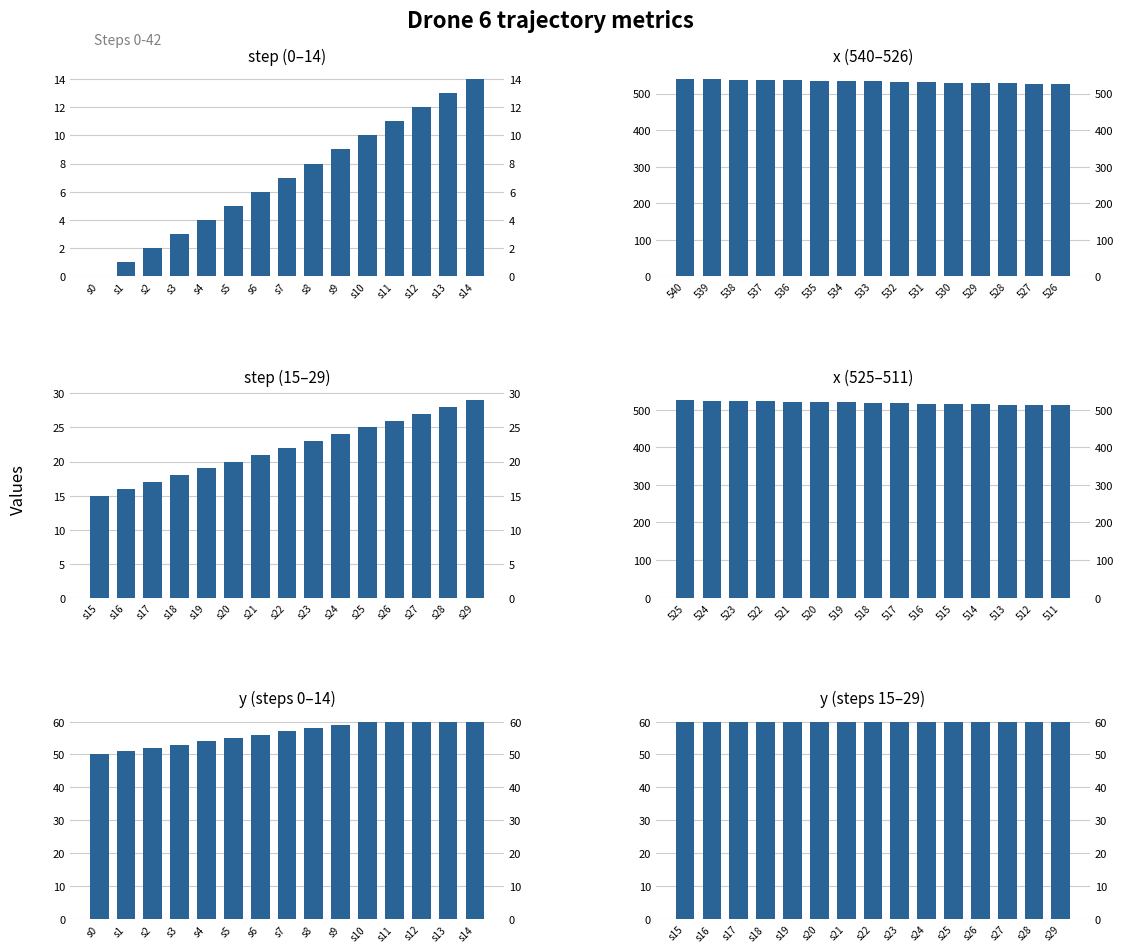

What is the greatest value displayed?

540